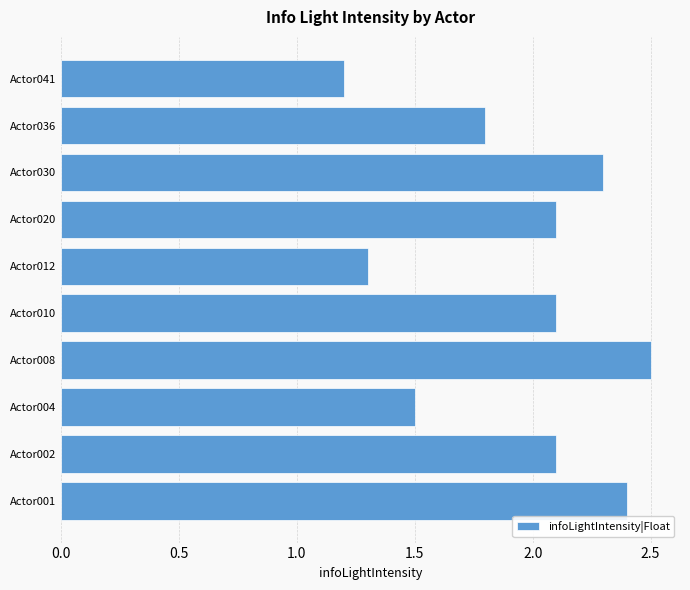

What is the difference between the maximum and second lowest values?

1.2